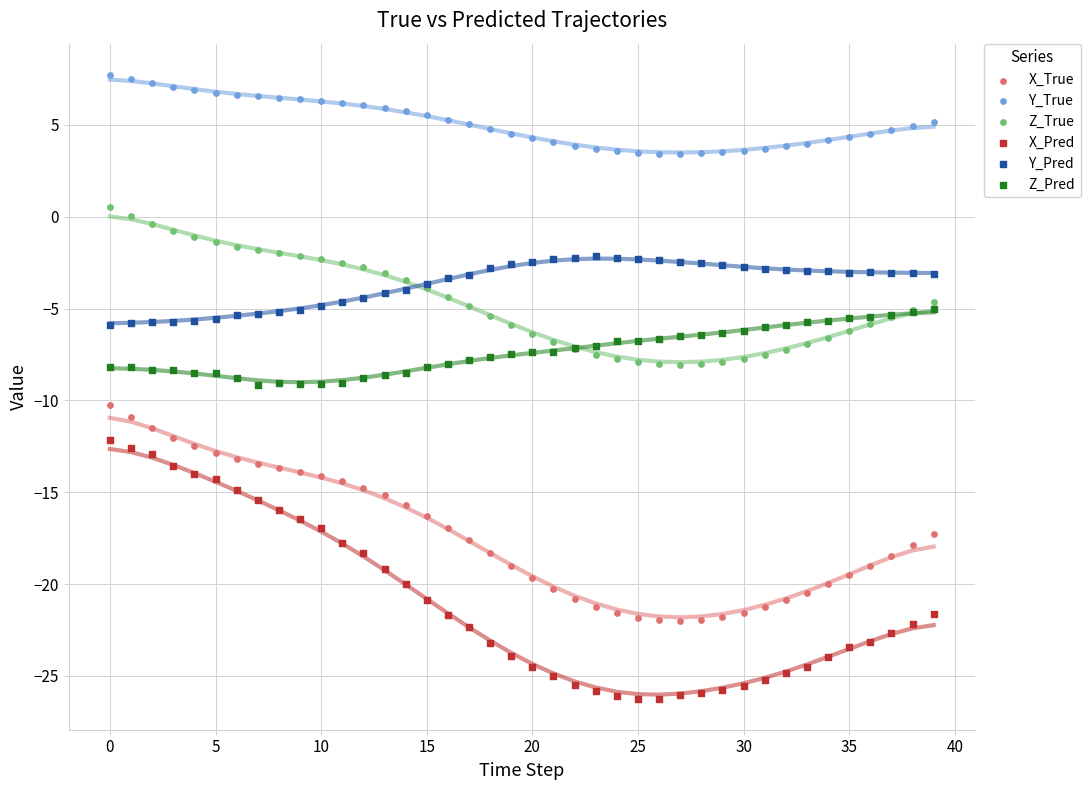

Which series contains the lowest Y value?

X_Pred